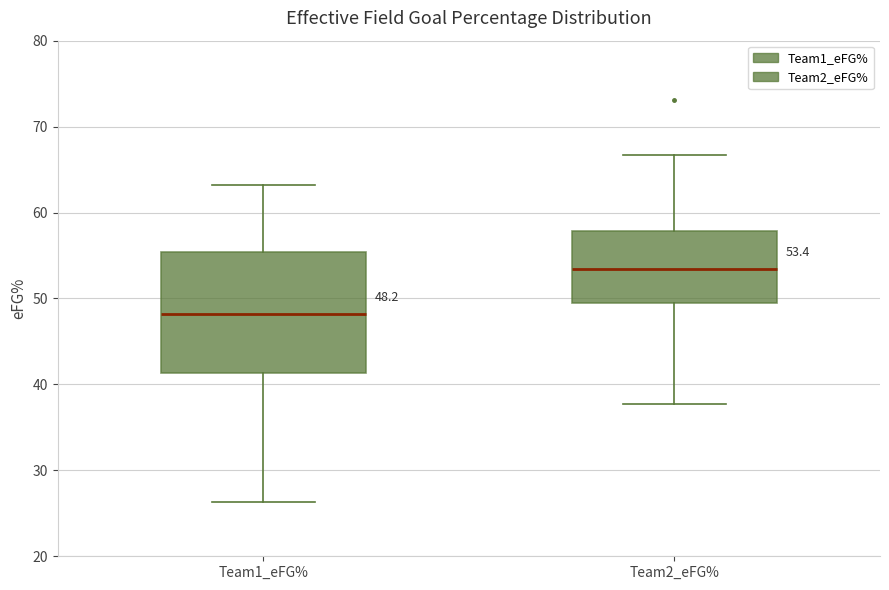

Which box's median line is the lowest?

Team1_eFG%